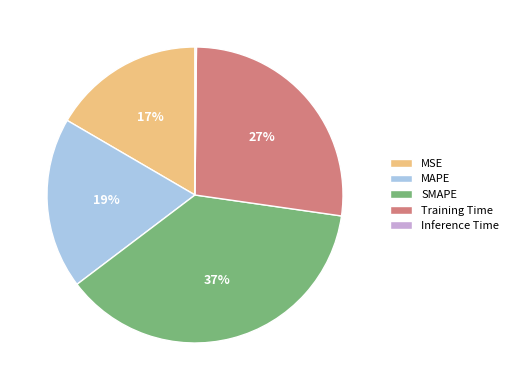

Is the sum of MAPE and Training Time greater than half?

No